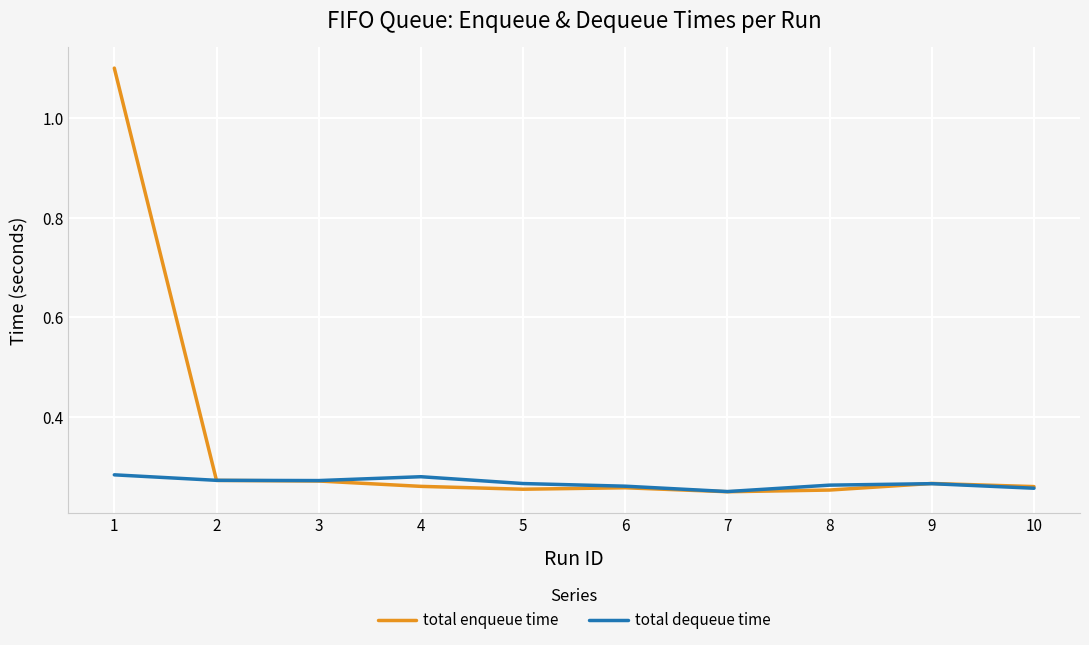

Does the chart have visible grid lines?

Yes